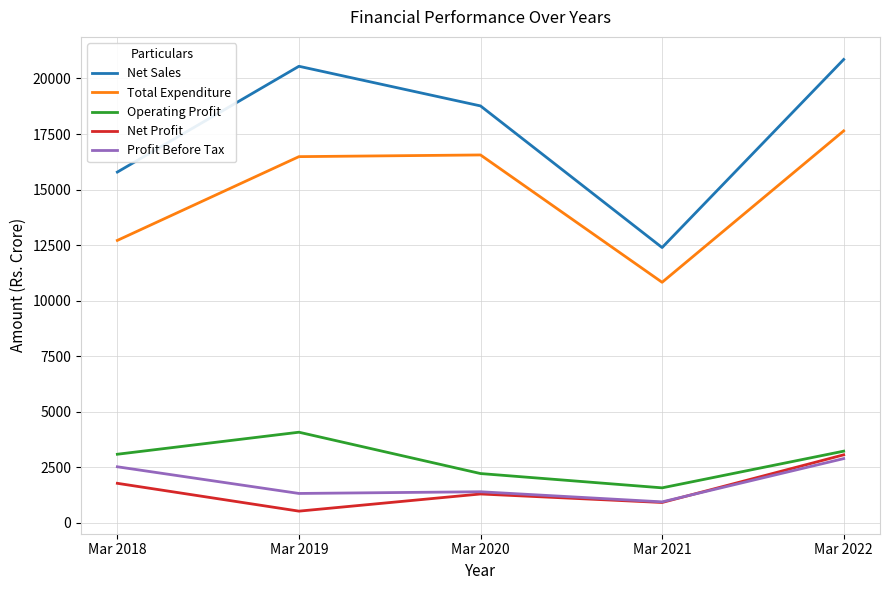

What is the greatest value displayed?

20856.8